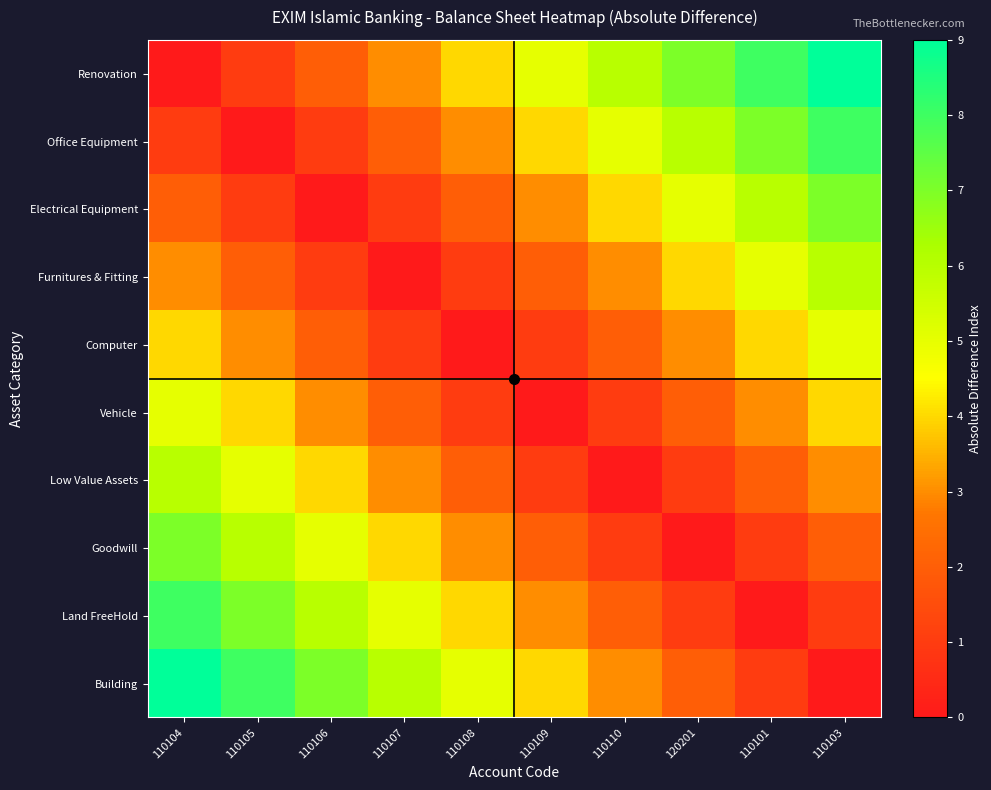

Which series has the largest total across all categories?

Renovation